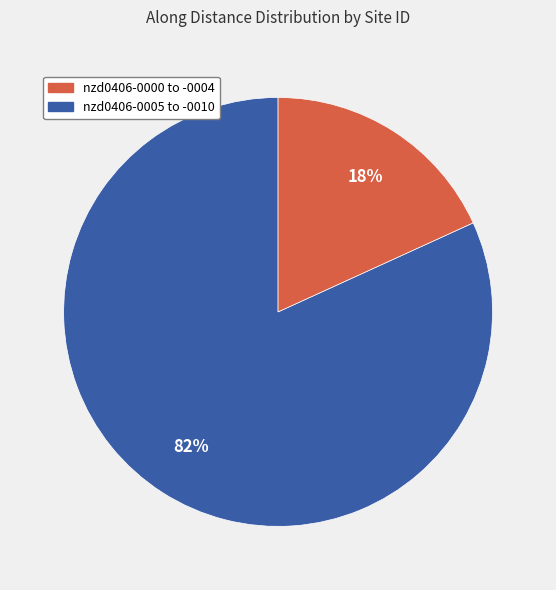

Is there any slice that represents more than half of the pie?

Yes